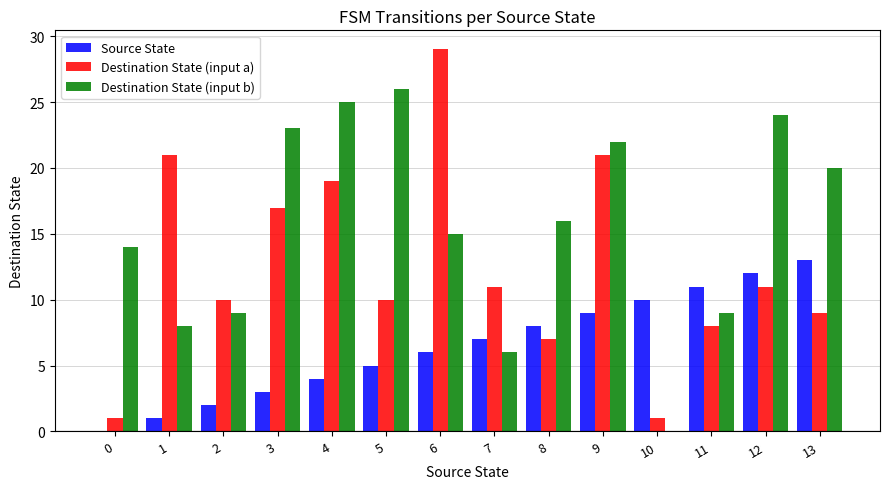

How many groups of bars are there?

14